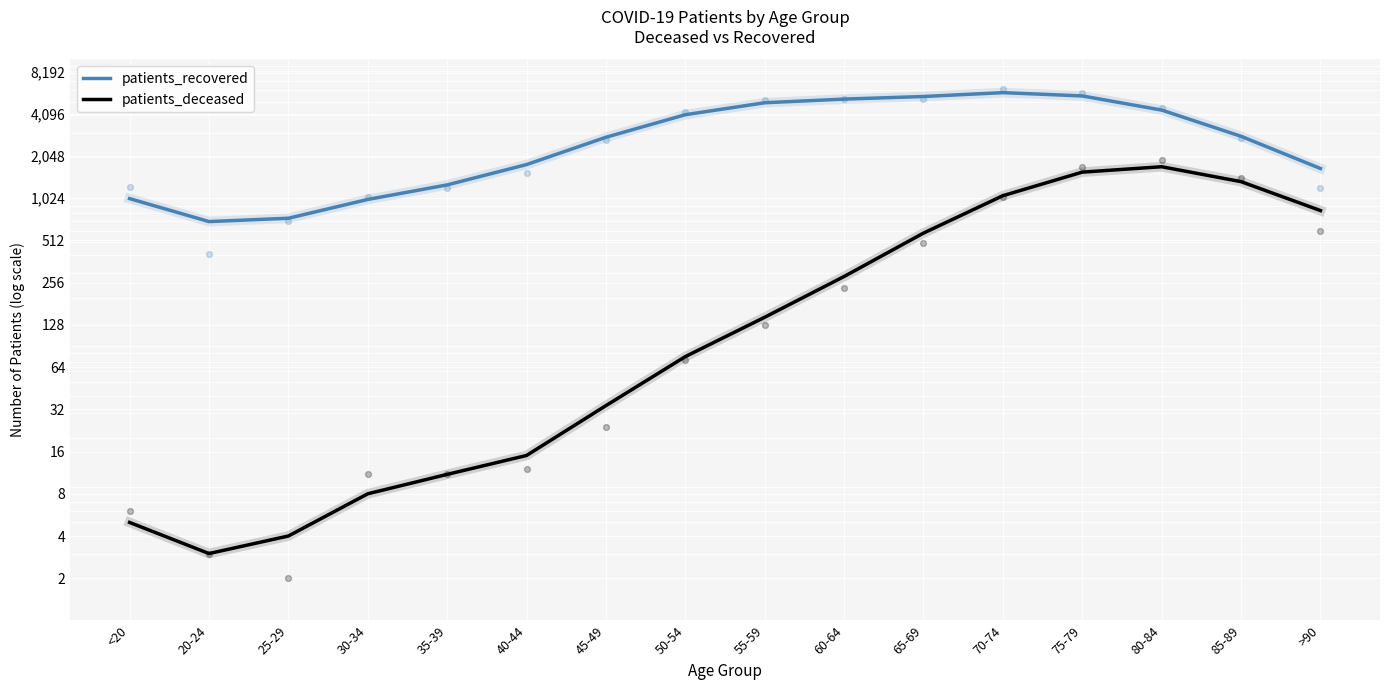

What are all the series names shown in the legend?

patients_recovered, patients_deceased